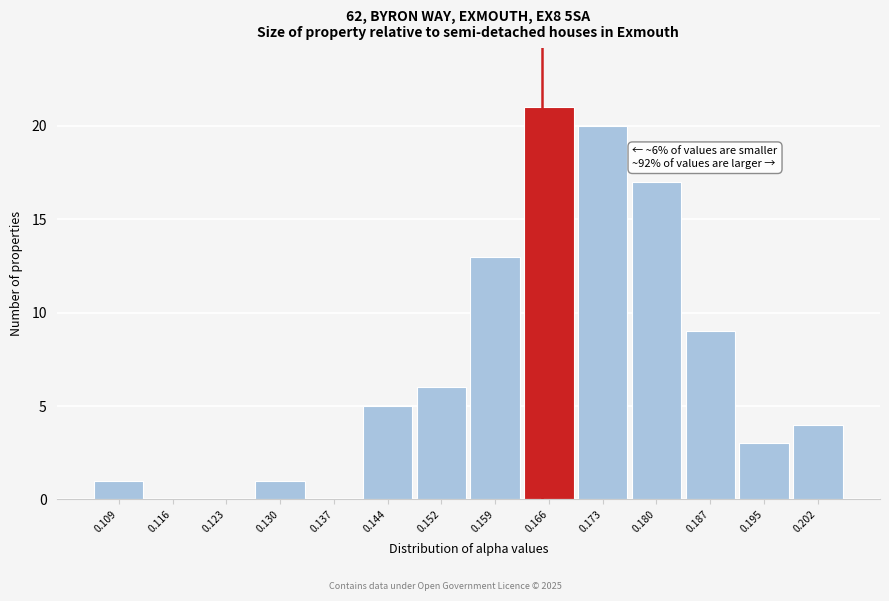

Which range on the x-axis has the tallest bar?

0.162 to 0.169